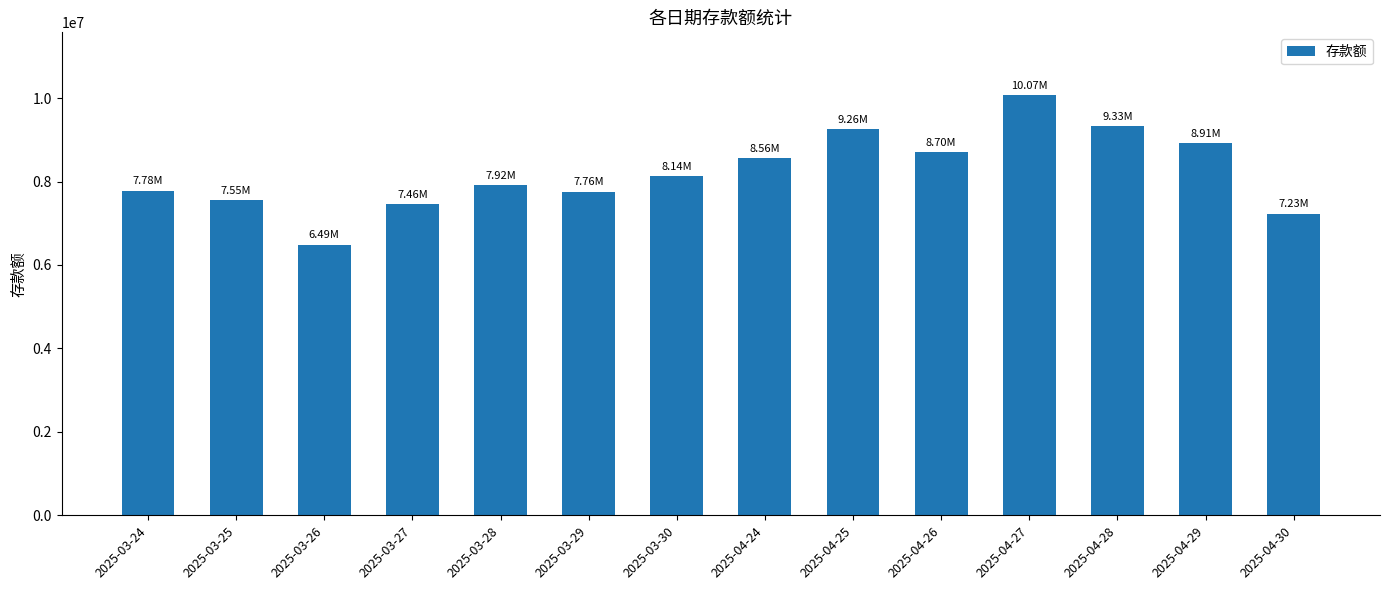

What is the difference between the second highest and minimum values?

2838572.4